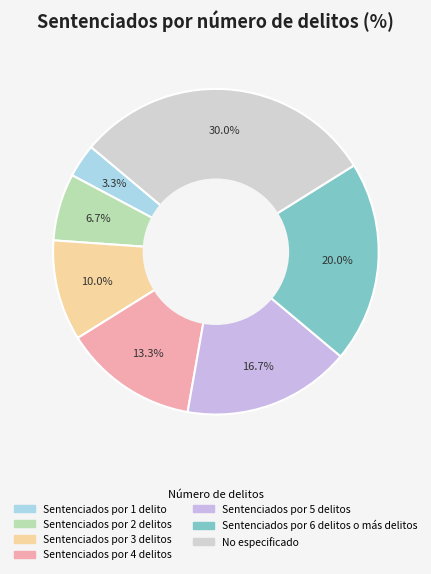

How many slices are in this pie chart?

7